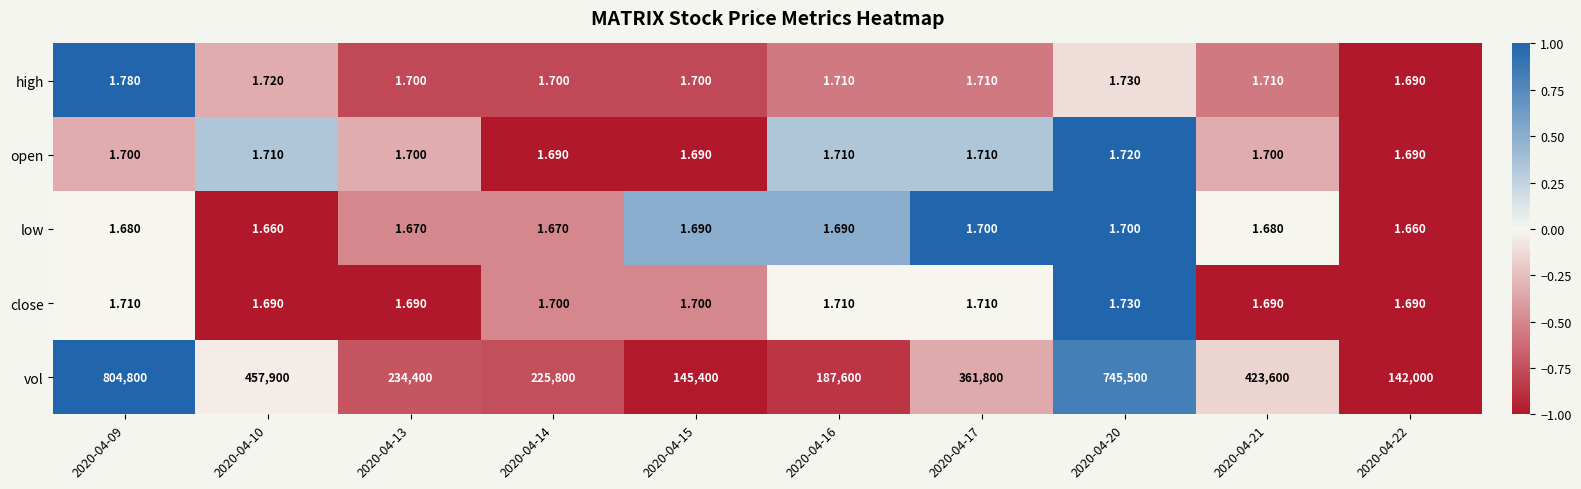

List the series in order of their peak value, lowest first.

low, open, close, high, vol